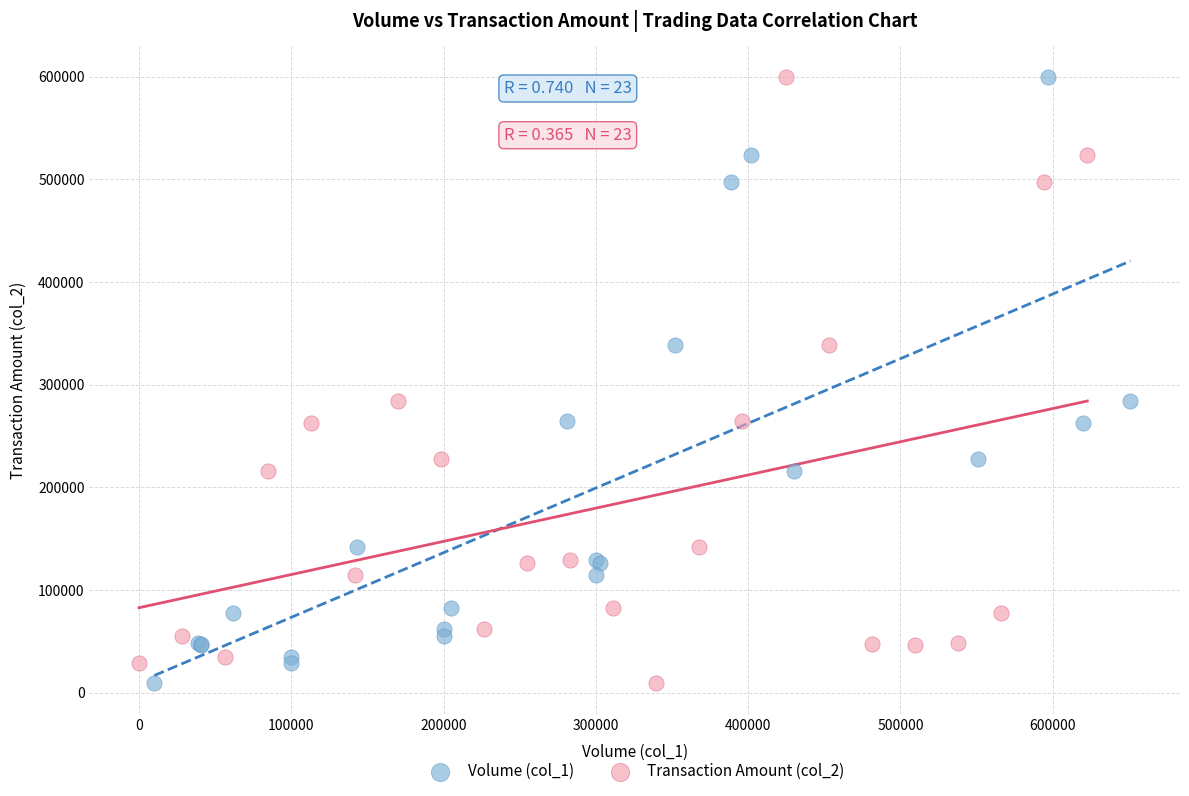

What are all the series names shown in the legend?

Volume (col_1), Transaction Amount (col_2)